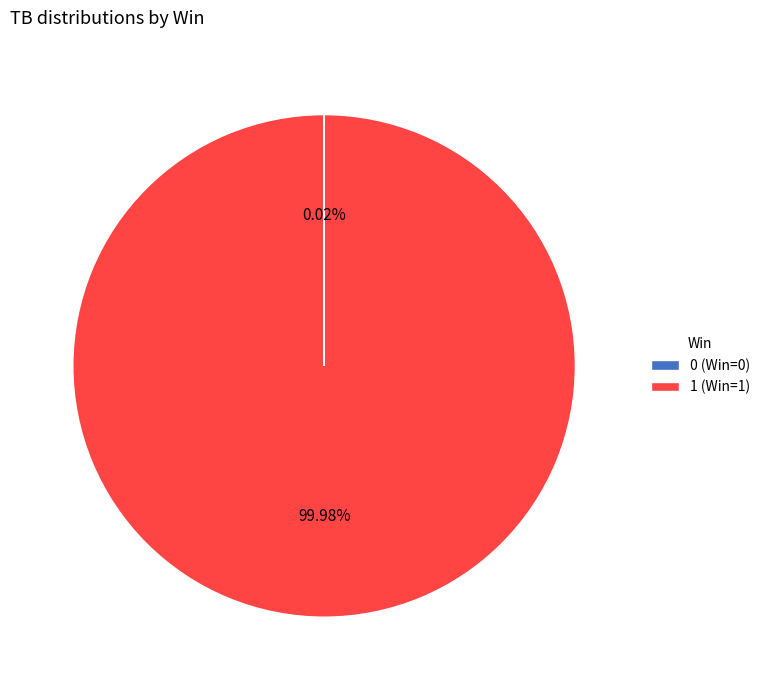

Does 1 (Win=1) represent more than half of the total?

Yes